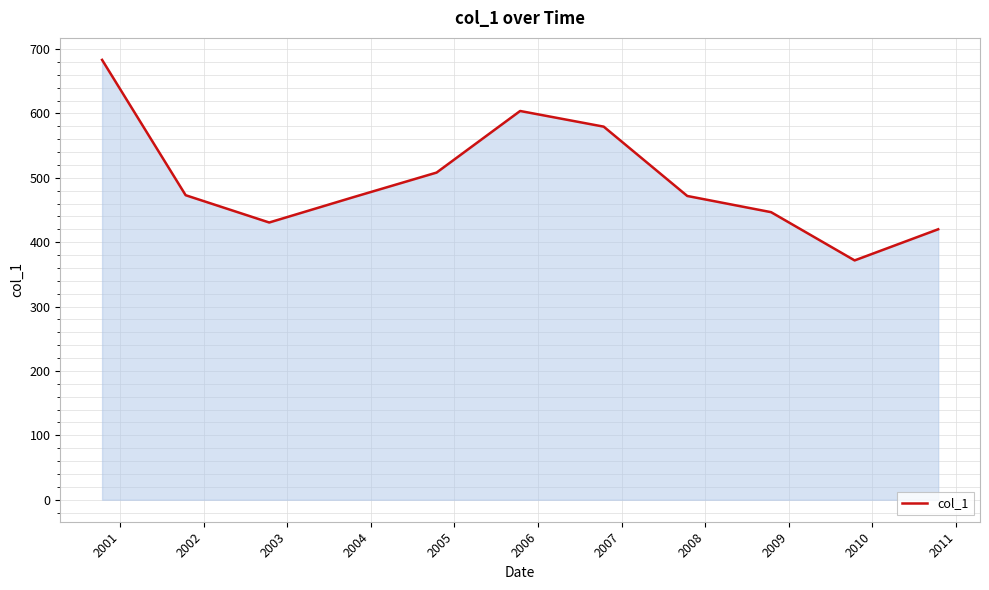

What is the minimum value shown in the chart?

371.8